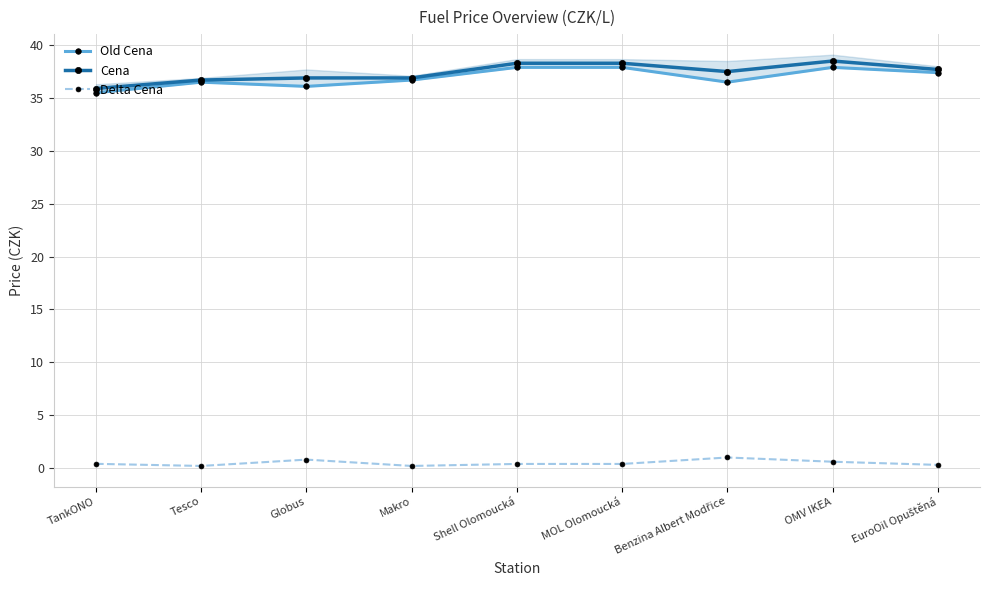

True or false: Delta Cena and Cena cross at least once.

False